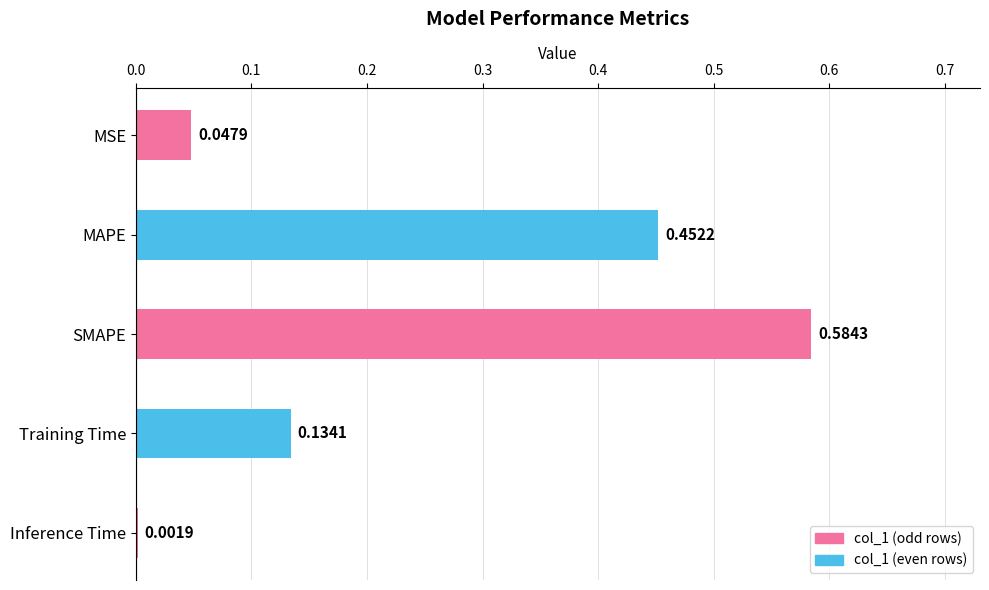

What is the sum of all values?

1.2